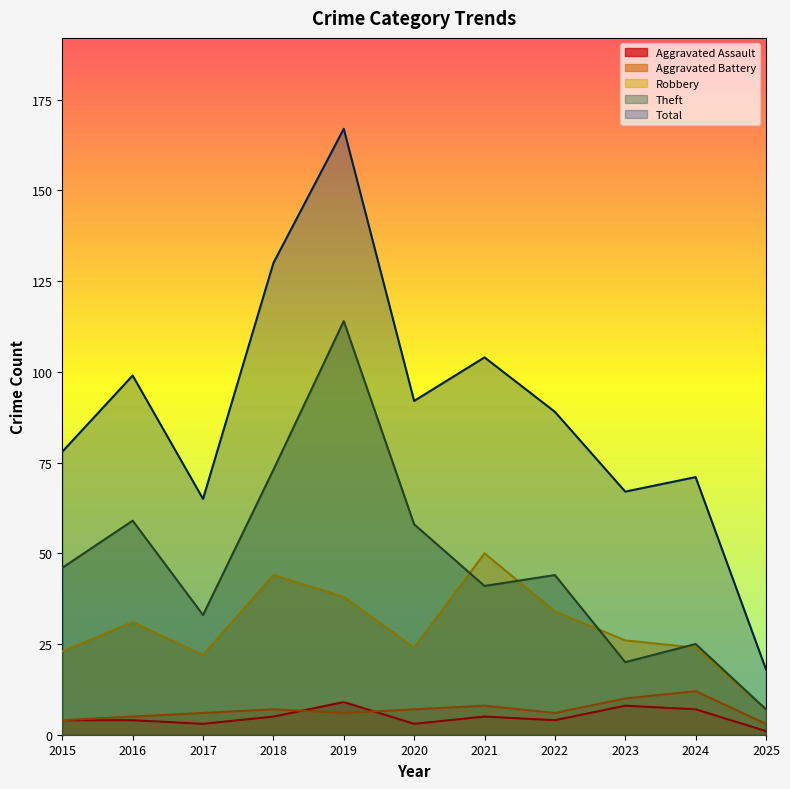

What is the difference between the maximum and minimum values in the Total series?

149